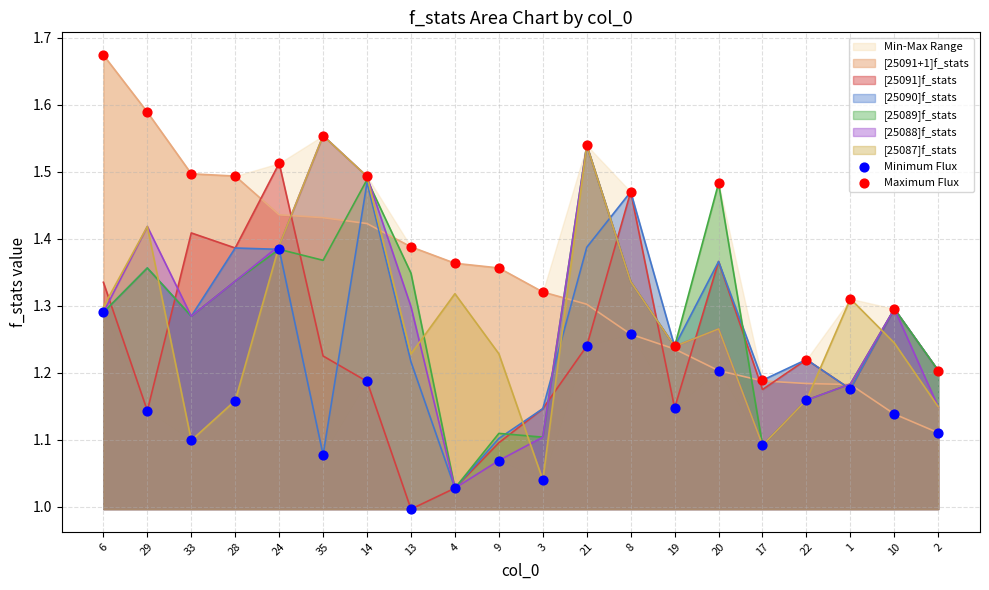

Is the value of Minimum Flux at 13 greater than the value of Maximum Flux at 35?

No